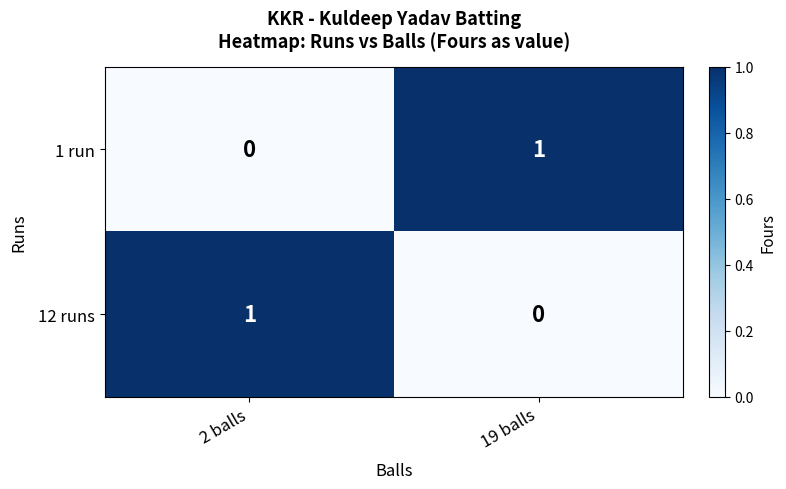

At 2 balls, list the series in order from largest to smallest.

12 runs, 1 run